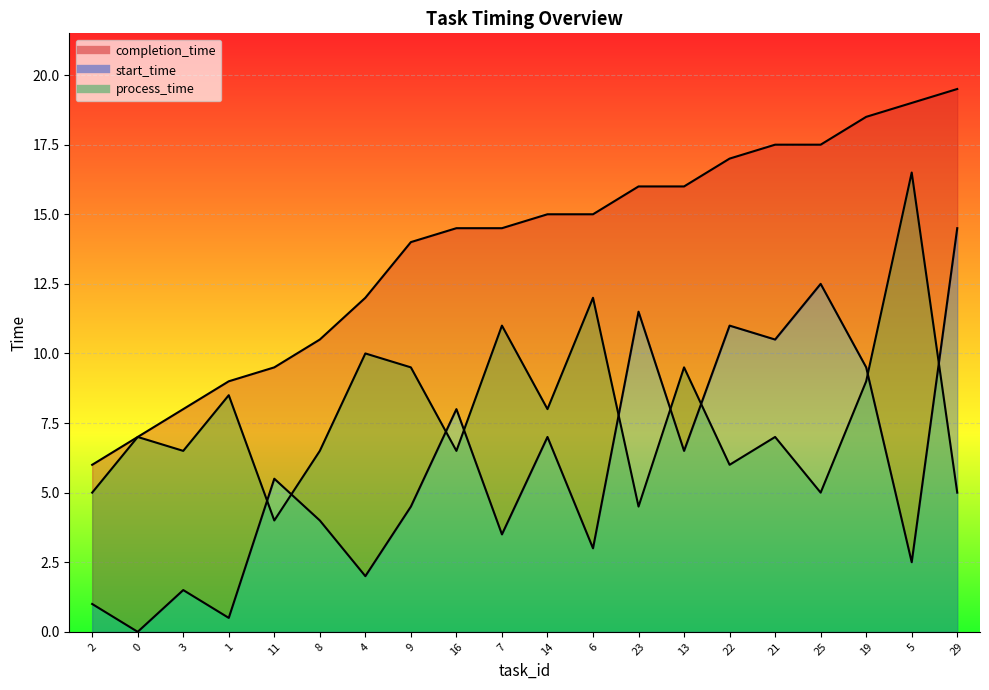

True or false: completion_time and start_time intersect in this chart.

False